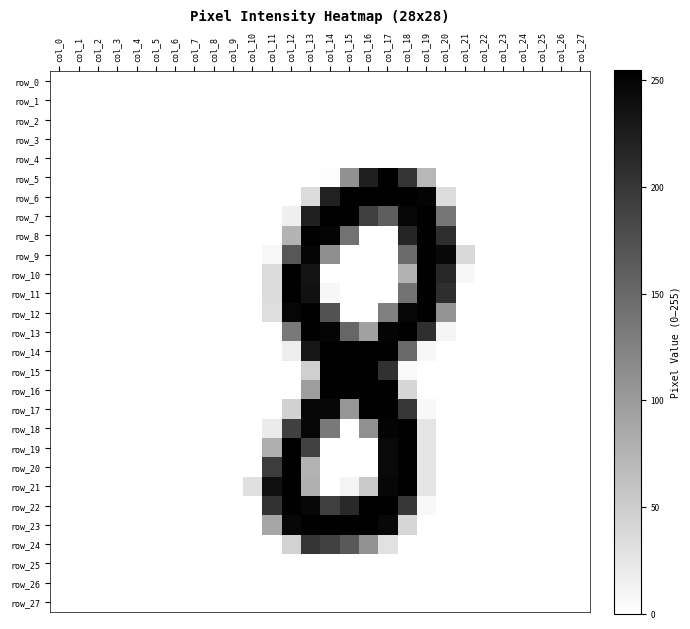

At how many categories does at least one series exceed 237?

10